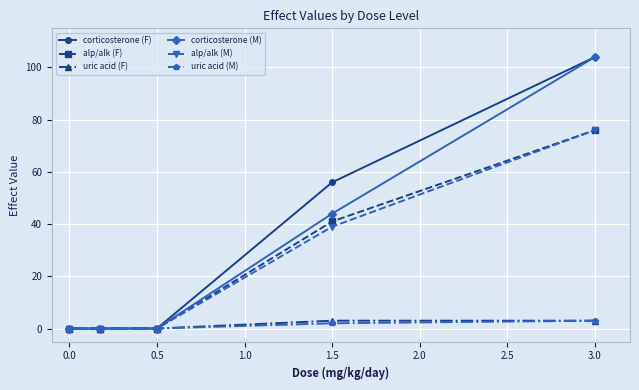

What is the maximum value for corticosterone (M)?

104